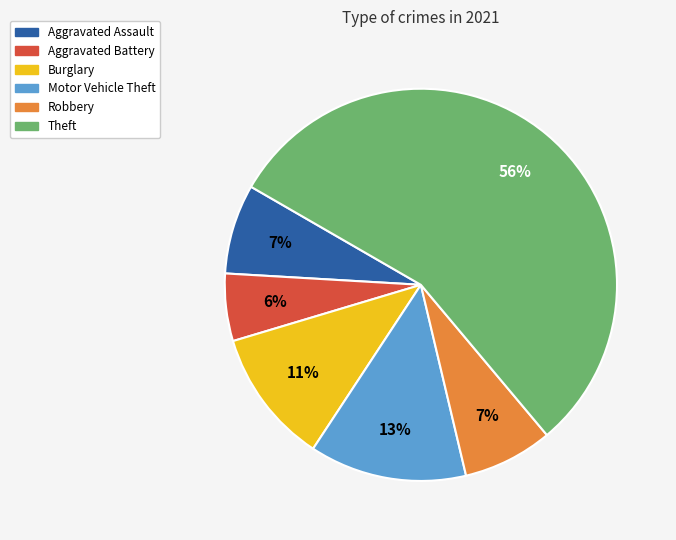

To the nearest percent, what percentage of the pie is Theft?

56%